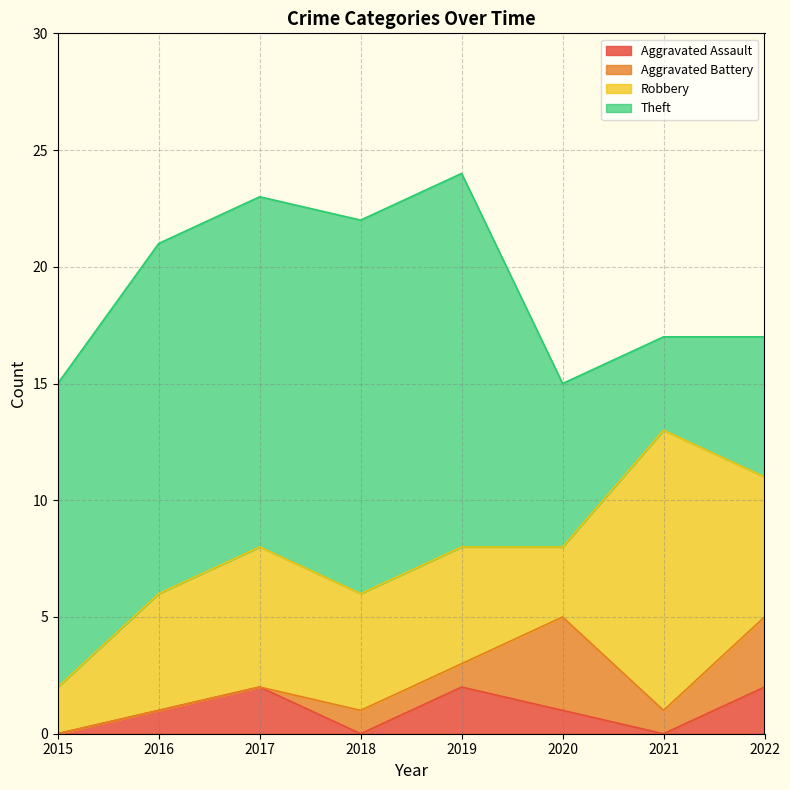

How many data points in Robbery are above 5?

3